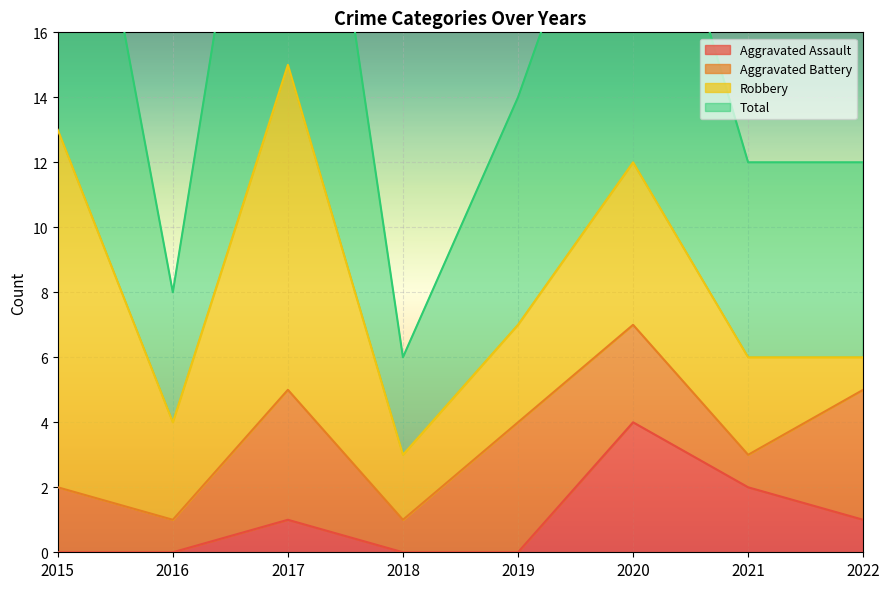

At which label does Aggravated Assault reach its minimum?

2015